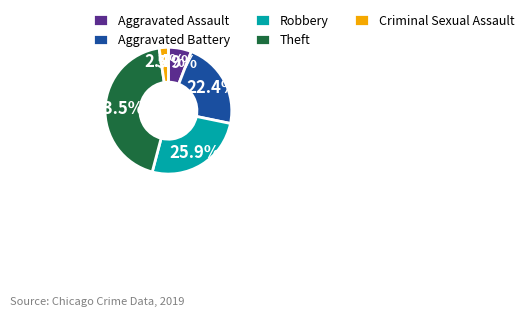

Is it true that Aggravated Assault is 6% of the pie?

True